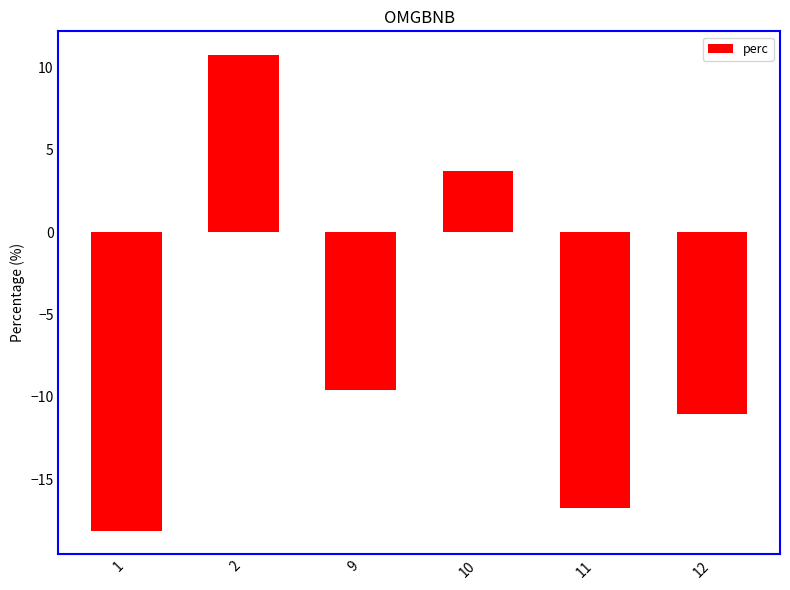

The value at 9 is -5.6. True or false?

False